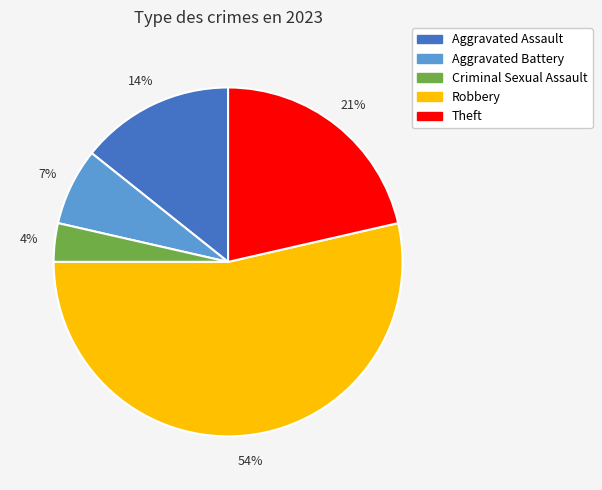

True or false: Robbery accounts for 63% of the total.

False